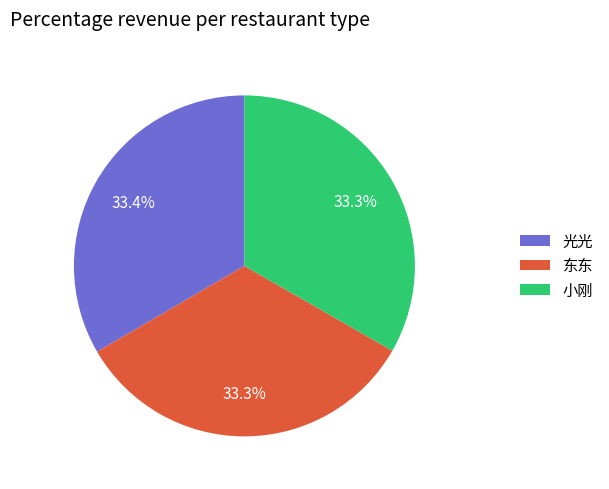

Is there any slice that represents more than half of the pie?

No